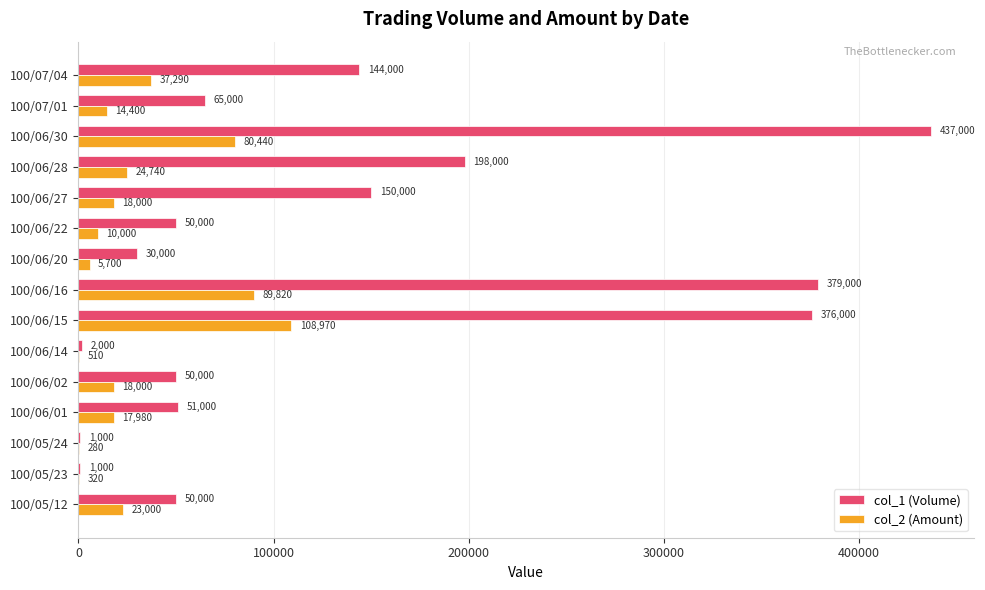

What is the total value across all series at 100/06/16?

468820